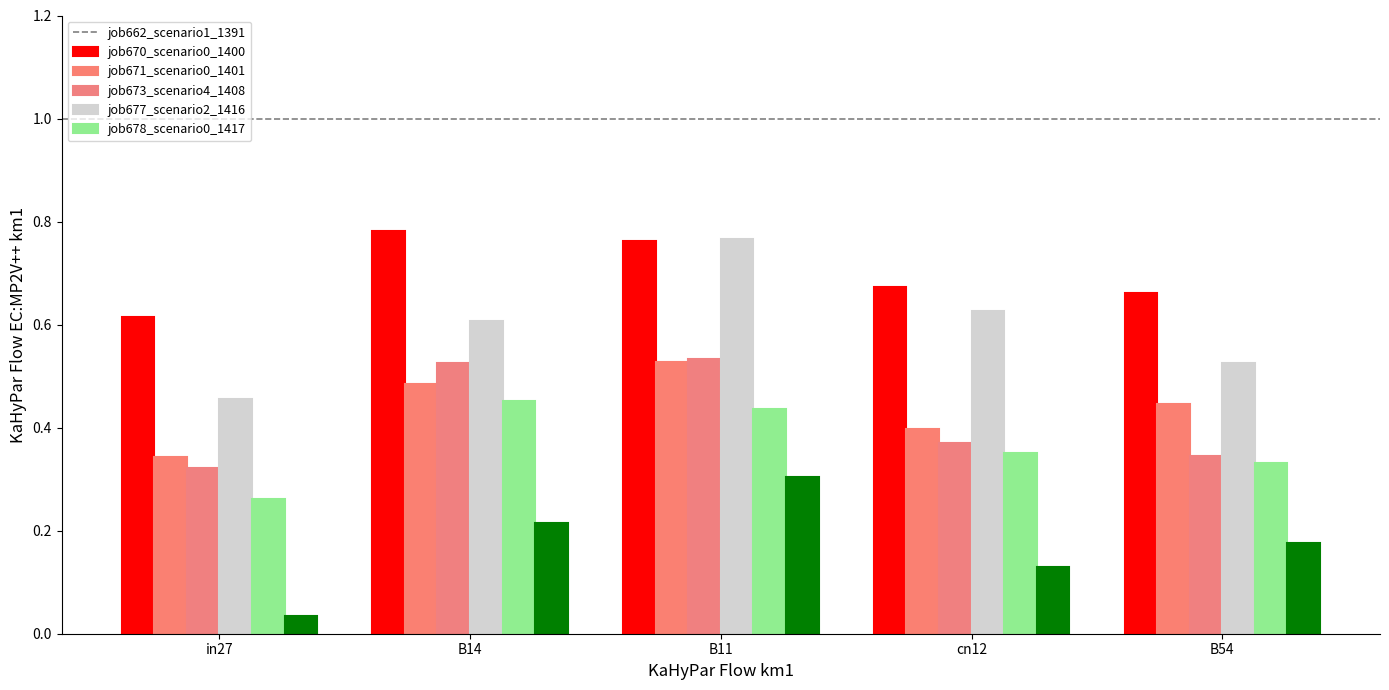

How many bars are there in each group?

6